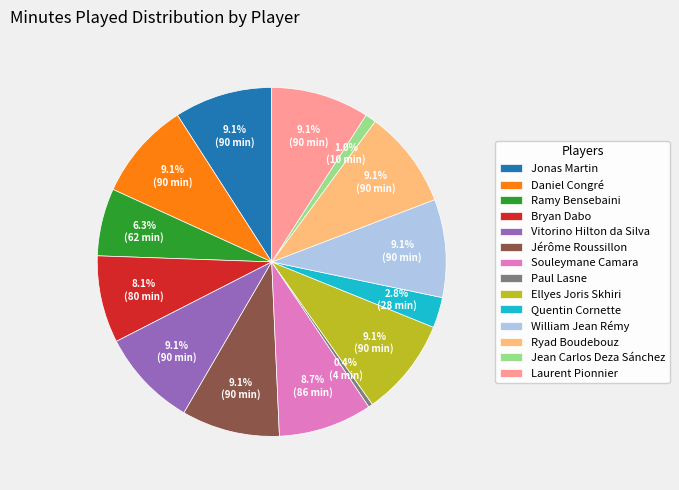

Is it true that Laurent Pionnier is 9% of the pie?

True